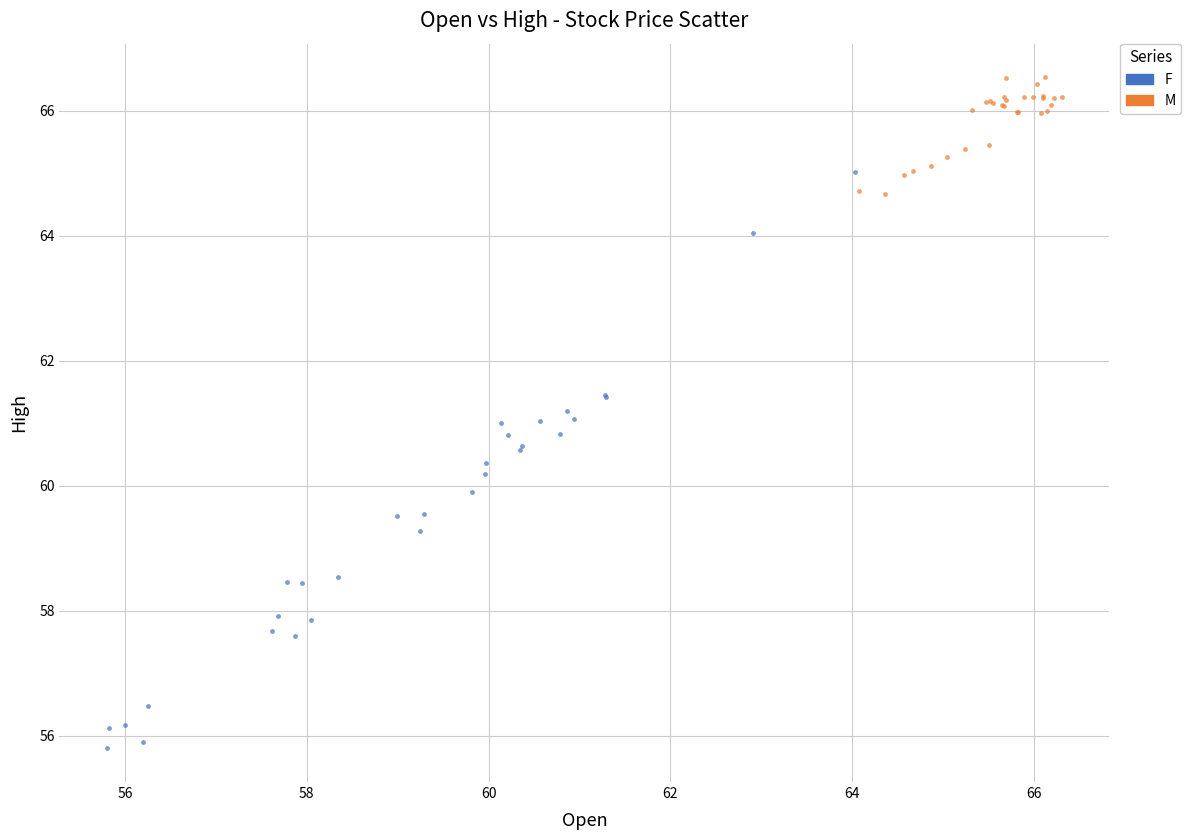

What are all the series names shown in the legend?

F, M